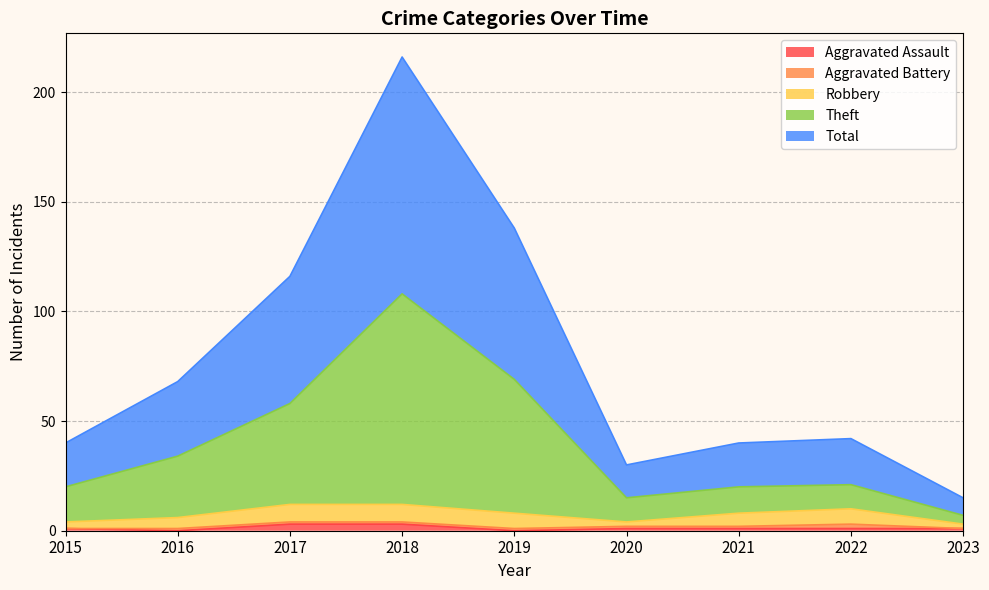

True or false: Total and Aggravated Assault intersect in this chart.

False